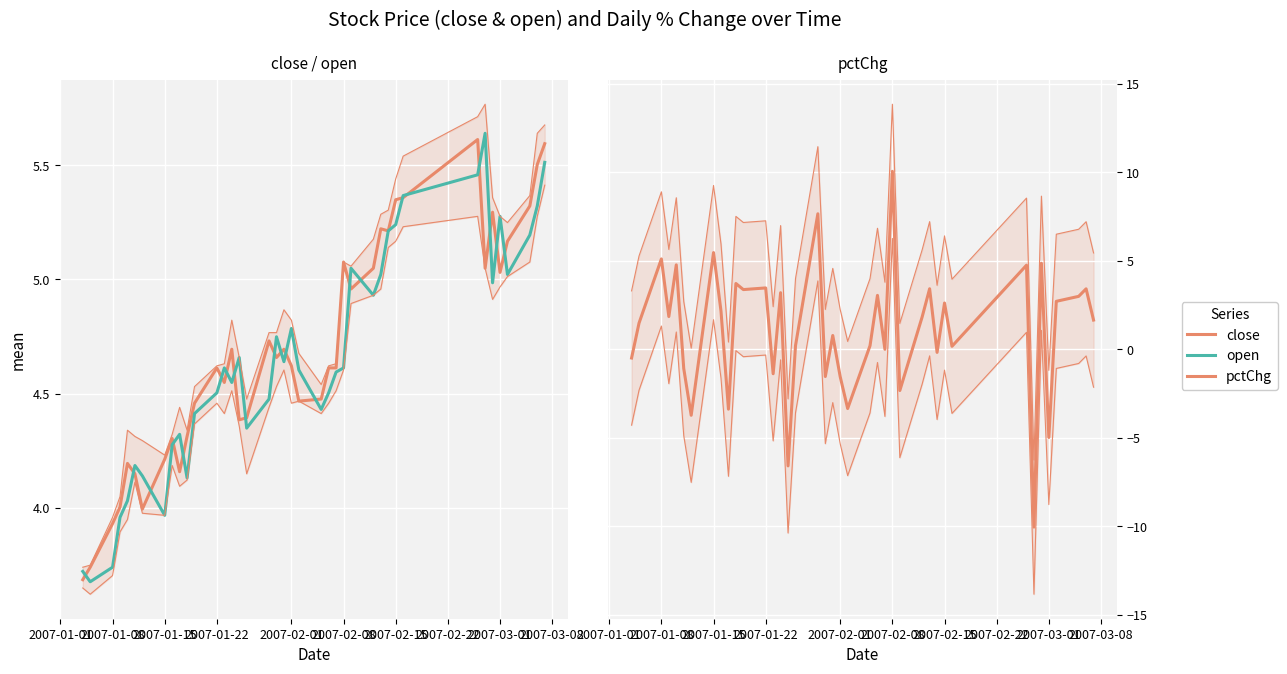

How many values in the pctChg series are below 1?

18